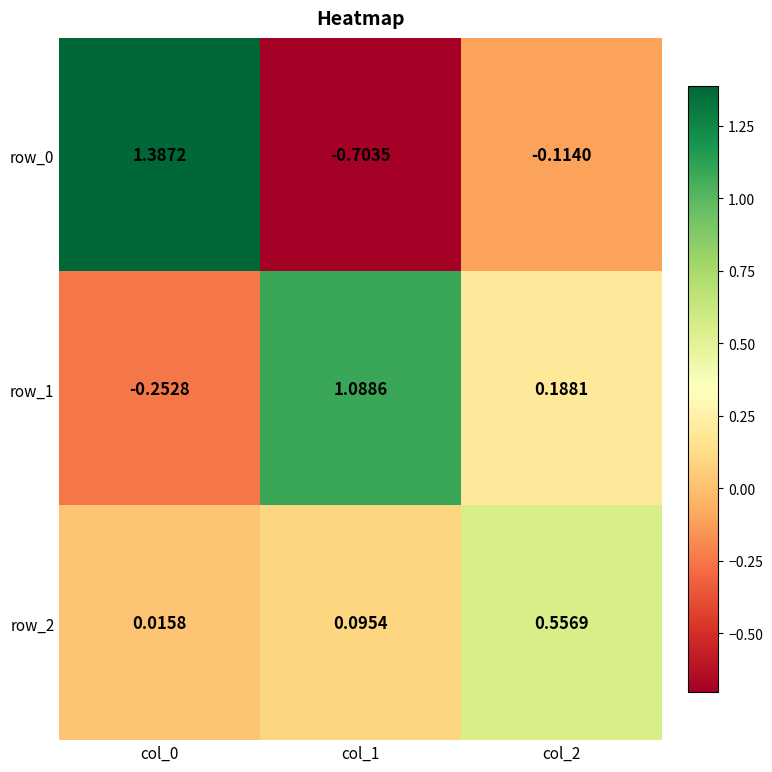

The row_0 series shows -0.7 at col_1. True or false?

True